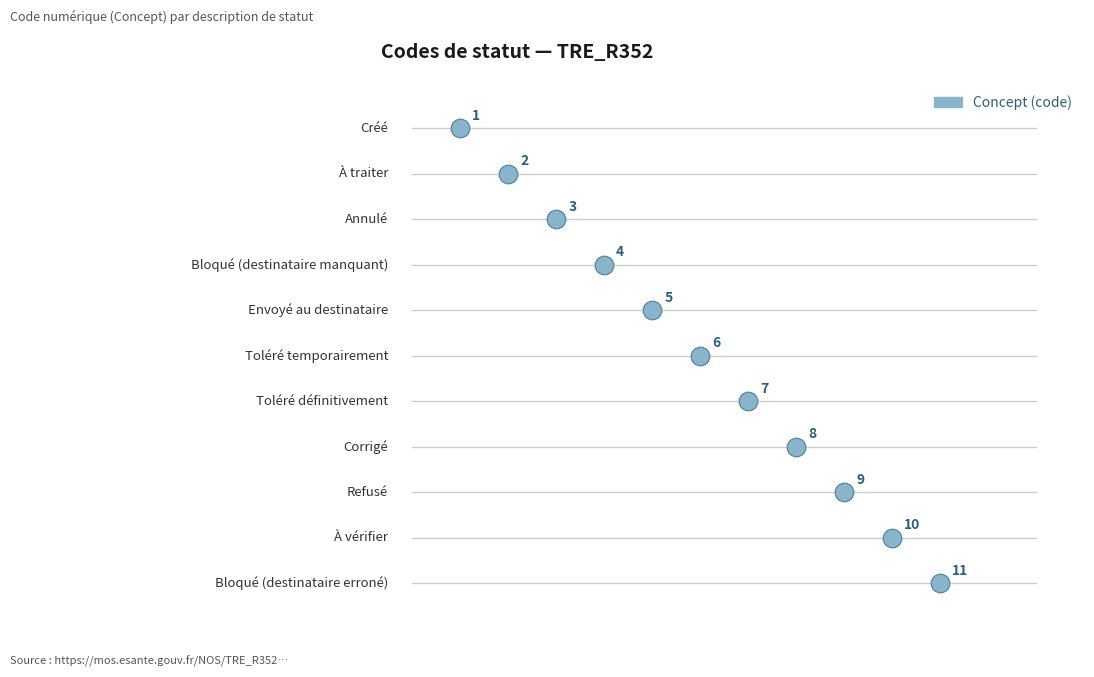

What is the change in value from Toléré définitivement to À vérifier?

+3